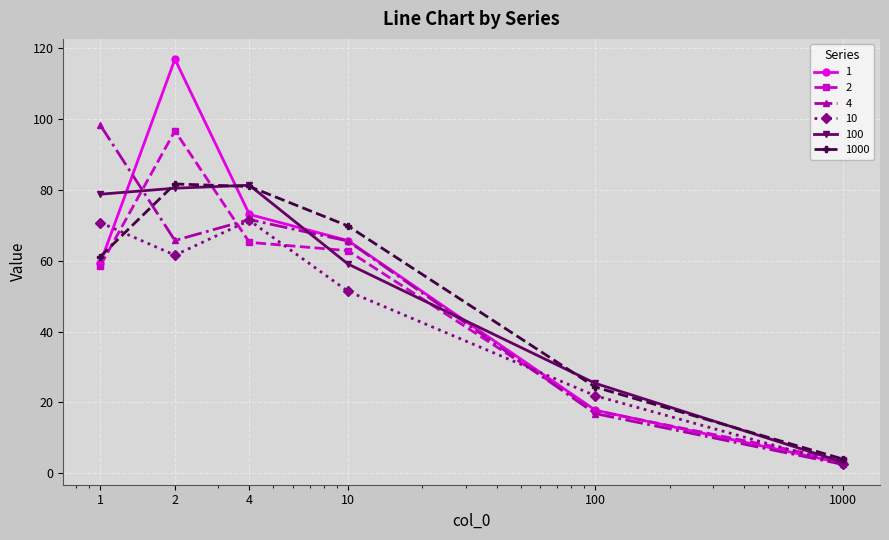

At how many categories does at least one series exceed 46?

4